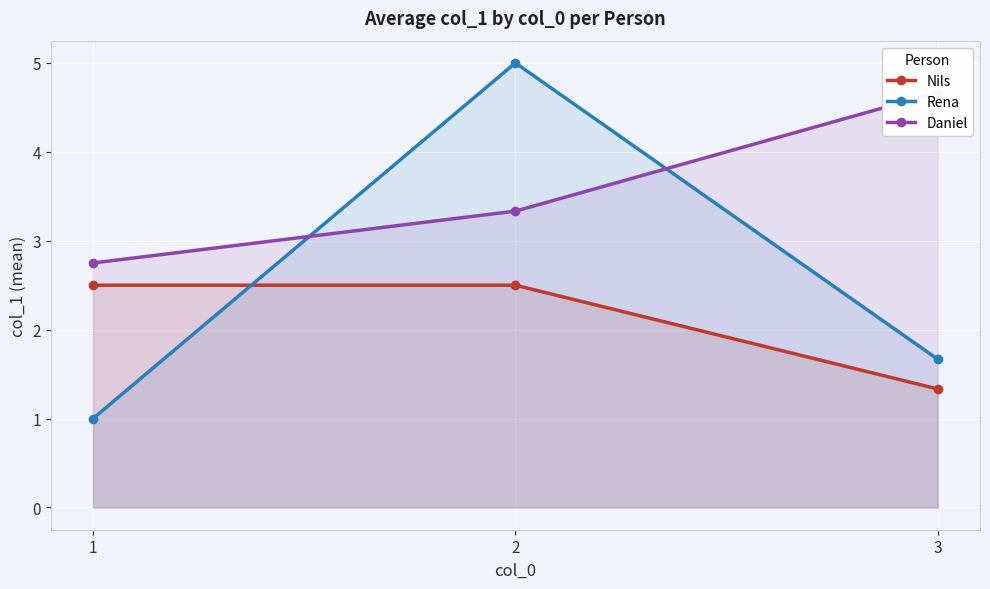

Which category has the highest value in the Nils series?

1